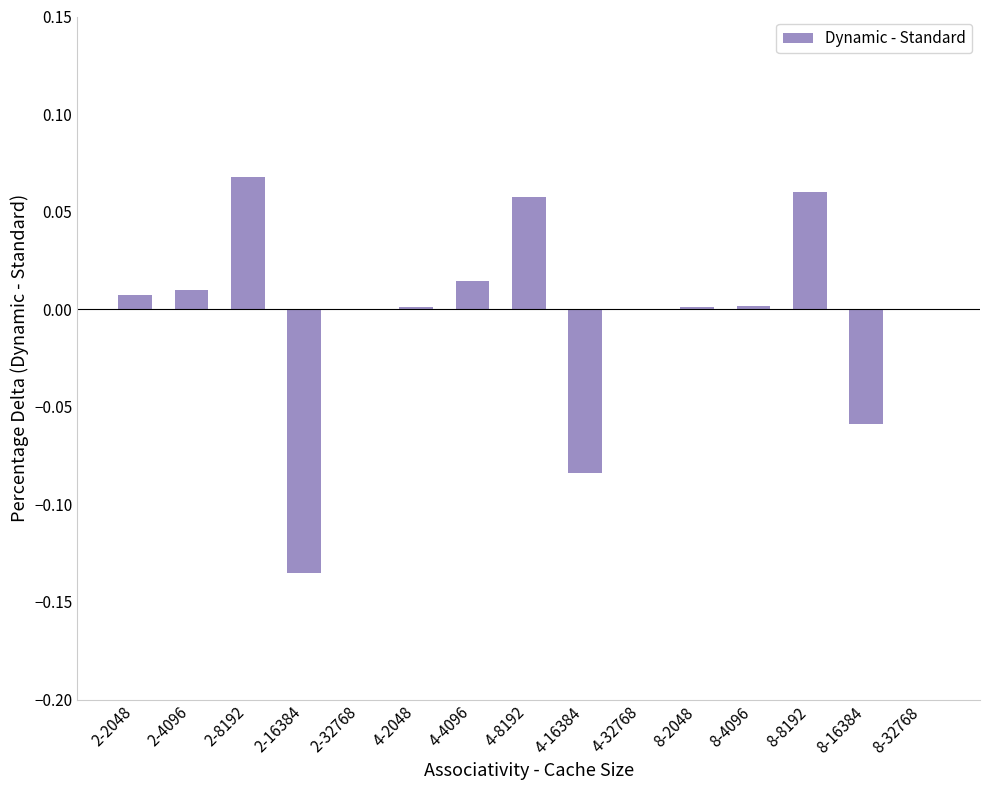

Is it true that the value at 8-2048 is 0.0?

True